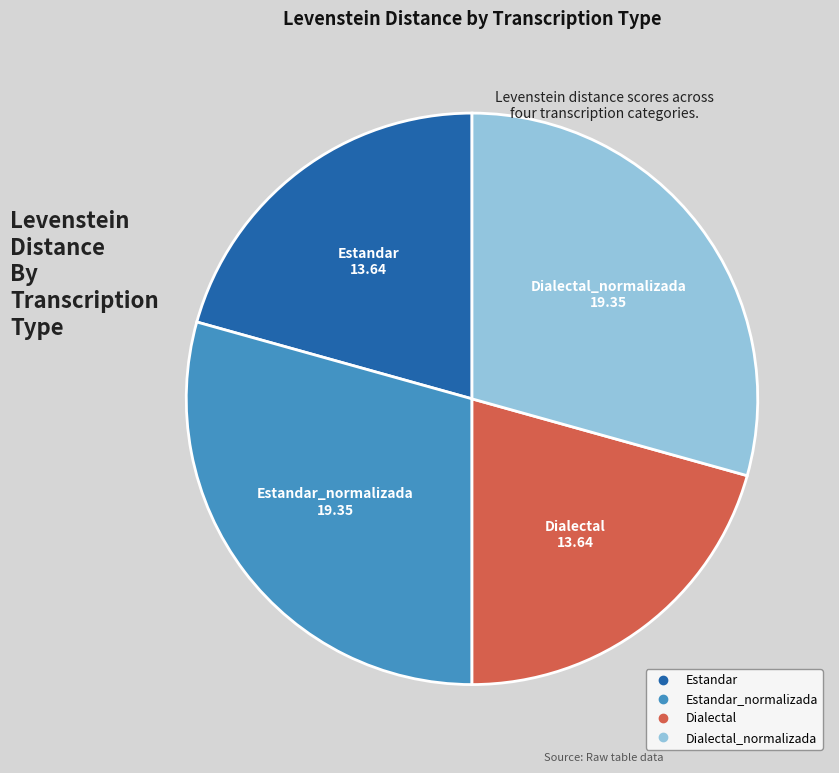

Is there a majority slice in this chart?

No